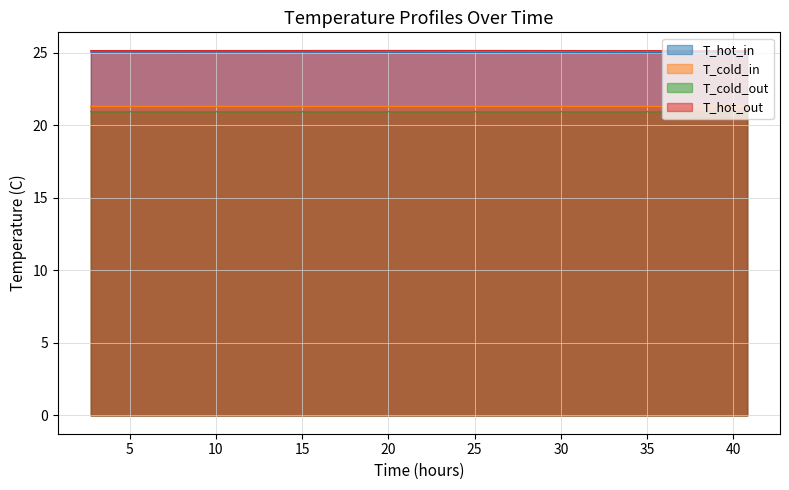

In T_hot_in, how many points are lower than both neighbors (excluding endpoints)?

3